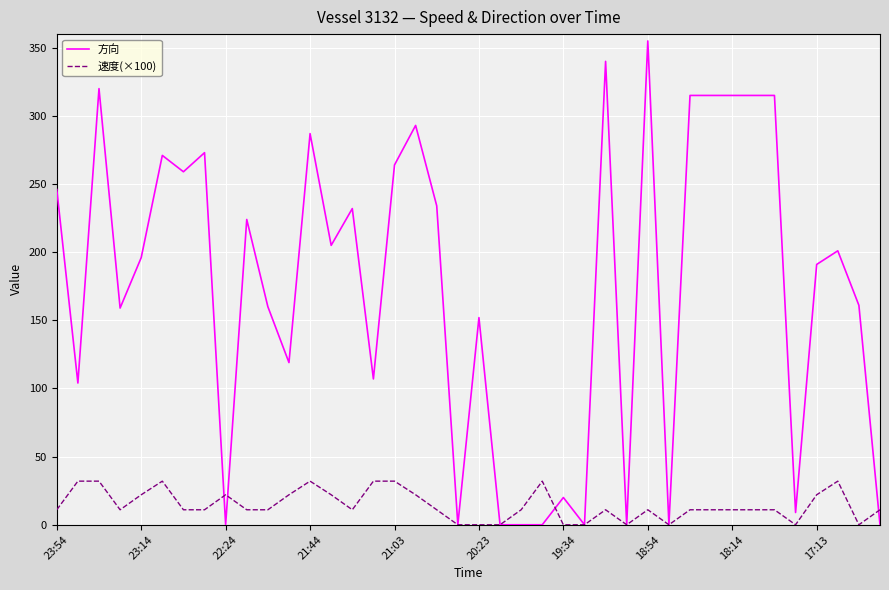

Which series has the widest spread of values?

方向